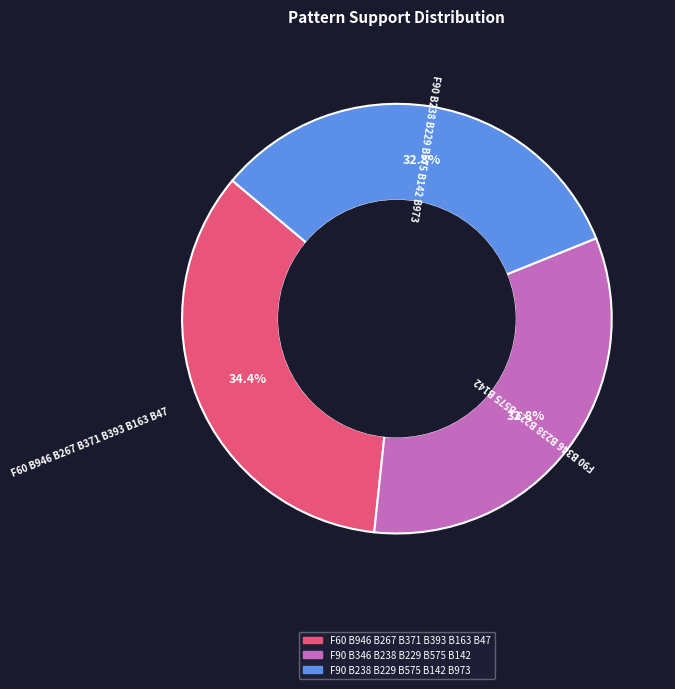

To the nearest percent, what percentage of the pie is F60 B946 B267 B371 B393 B163 B47?

34%